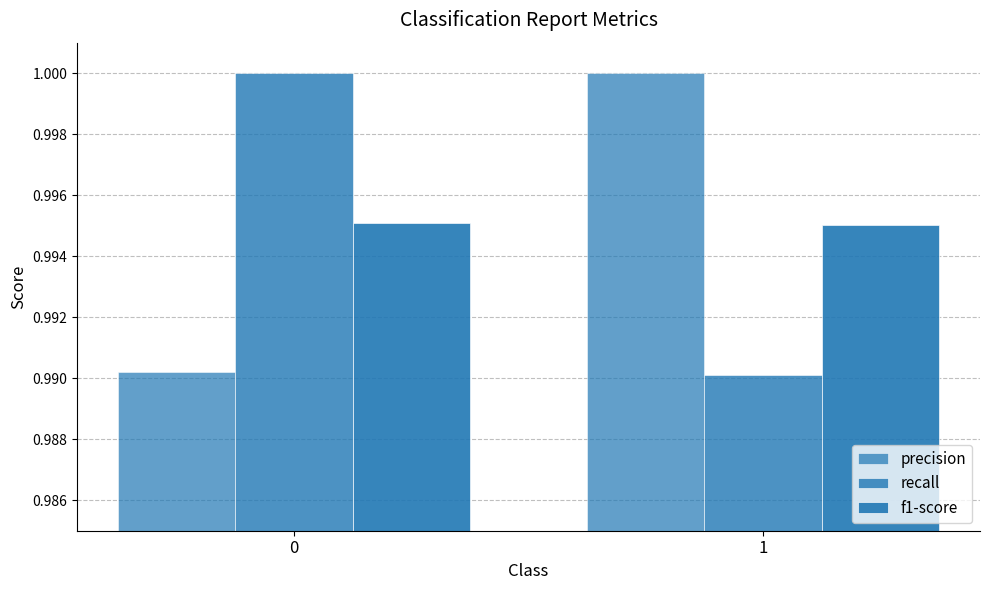

How many recall values are between 0 and 1?

2